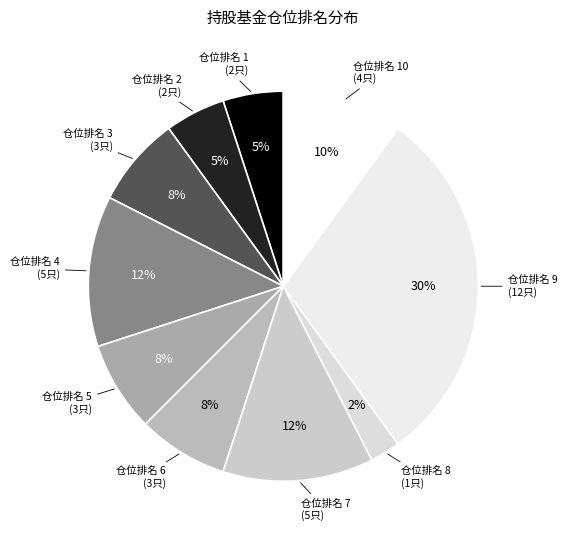

How many slices are in this pie chart?

10